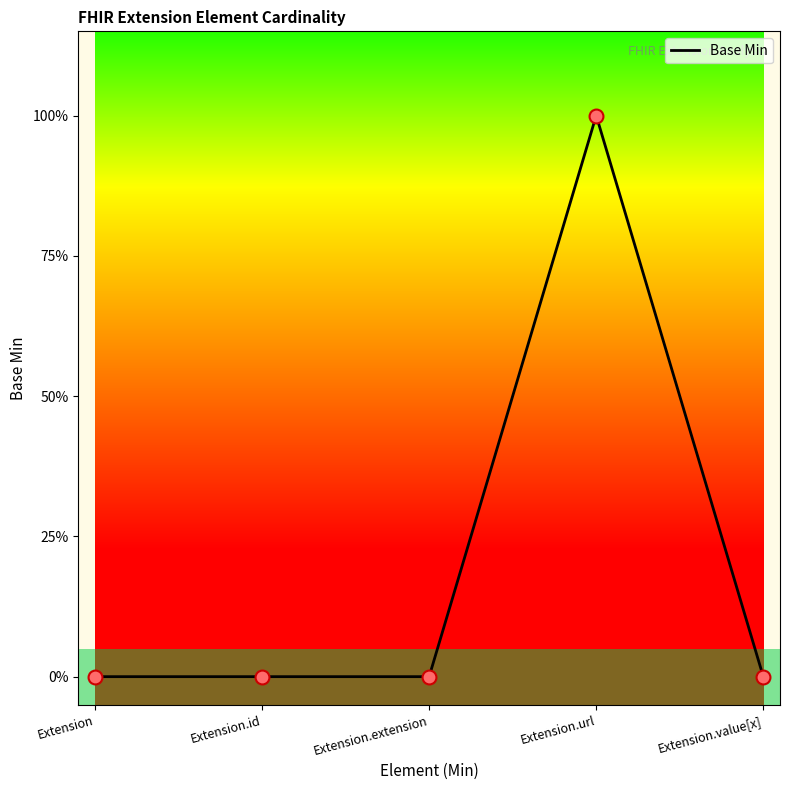

Which has a higher value, Extension.value[x] or Extension?

Extension.value[x]